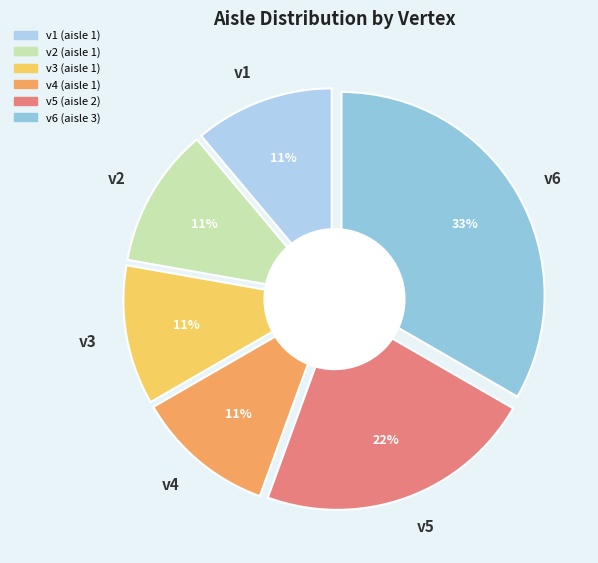

The v5 slice represents 22% of the pie. True or false?

True